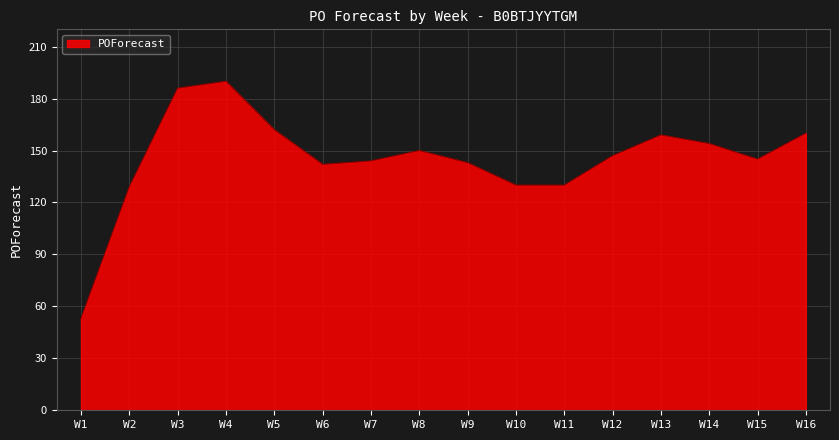

How many values are below 147?

8